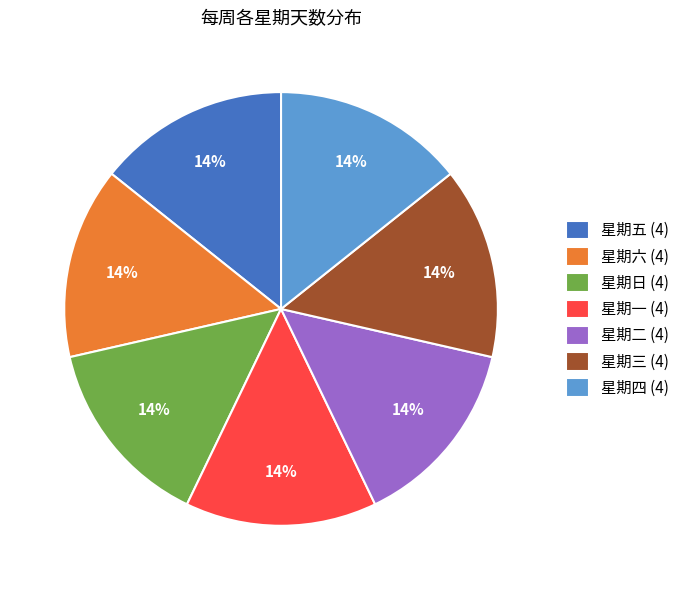

Approximately how many times larger is the value at 星期二 (4) compared to 星期四 (4)?

1.0